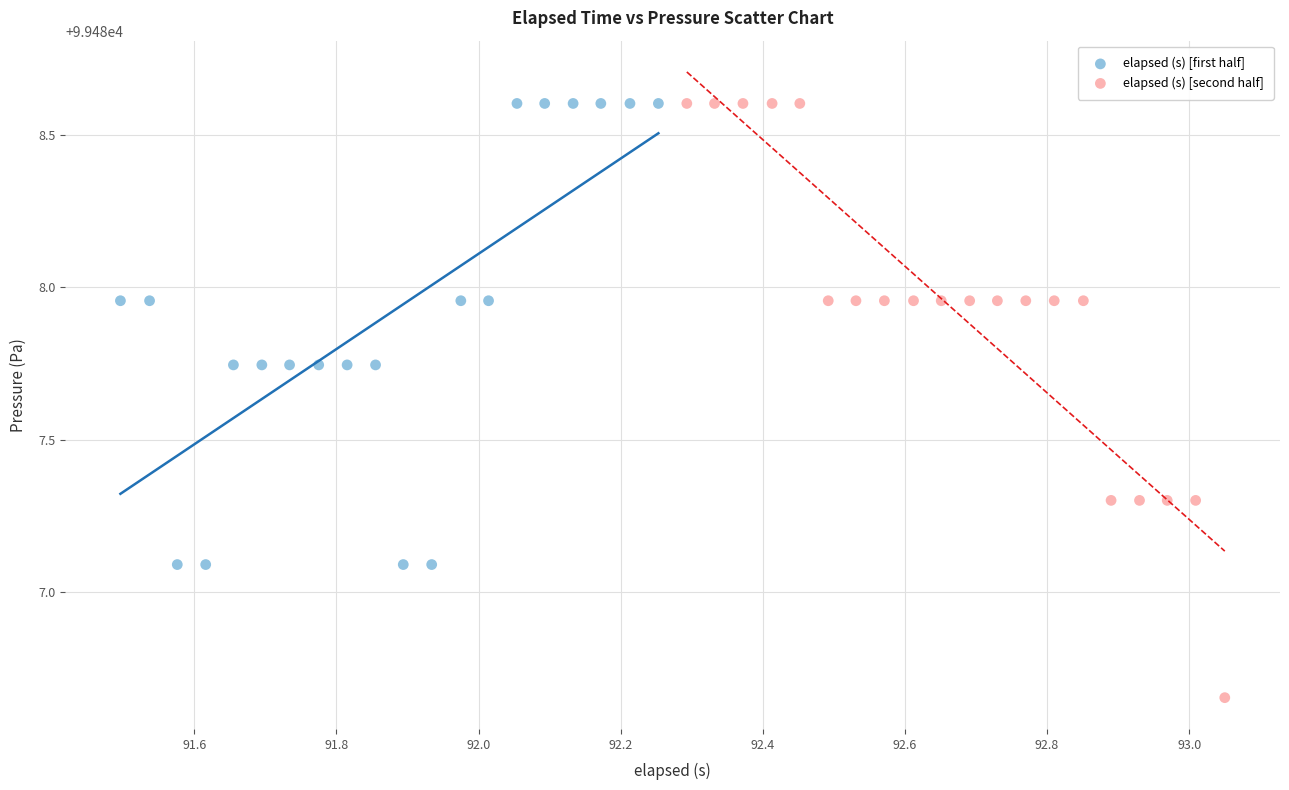

Which series reaches the minimum Y coordinate?

elapsed (s) [second half]